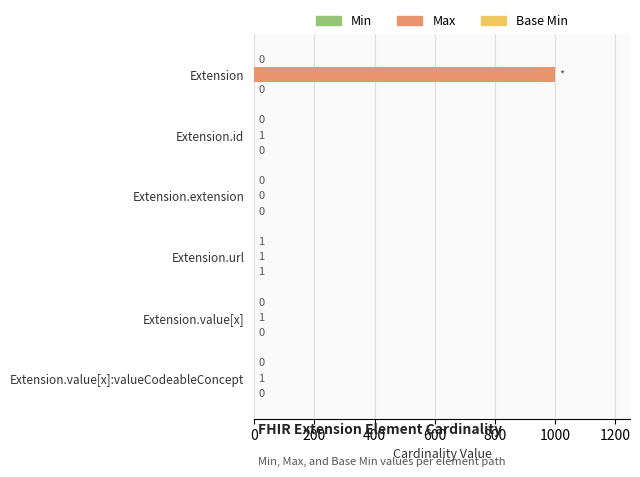

True or false: Max has a value of 399 at Extension.extension.

False